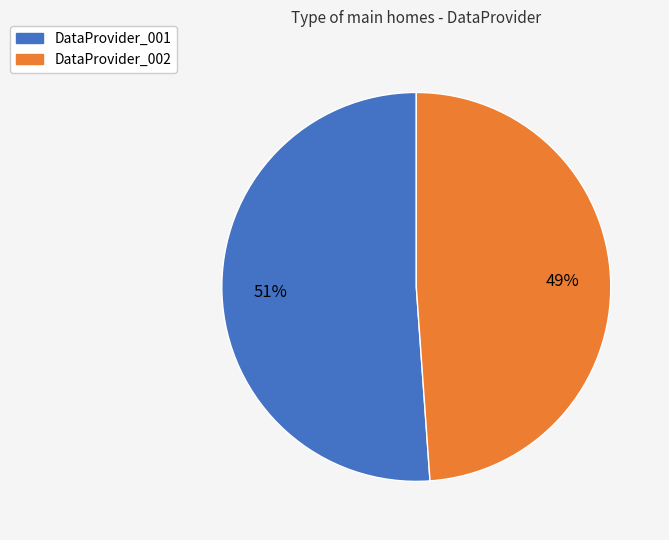

Count the number of slices in the pie.

2